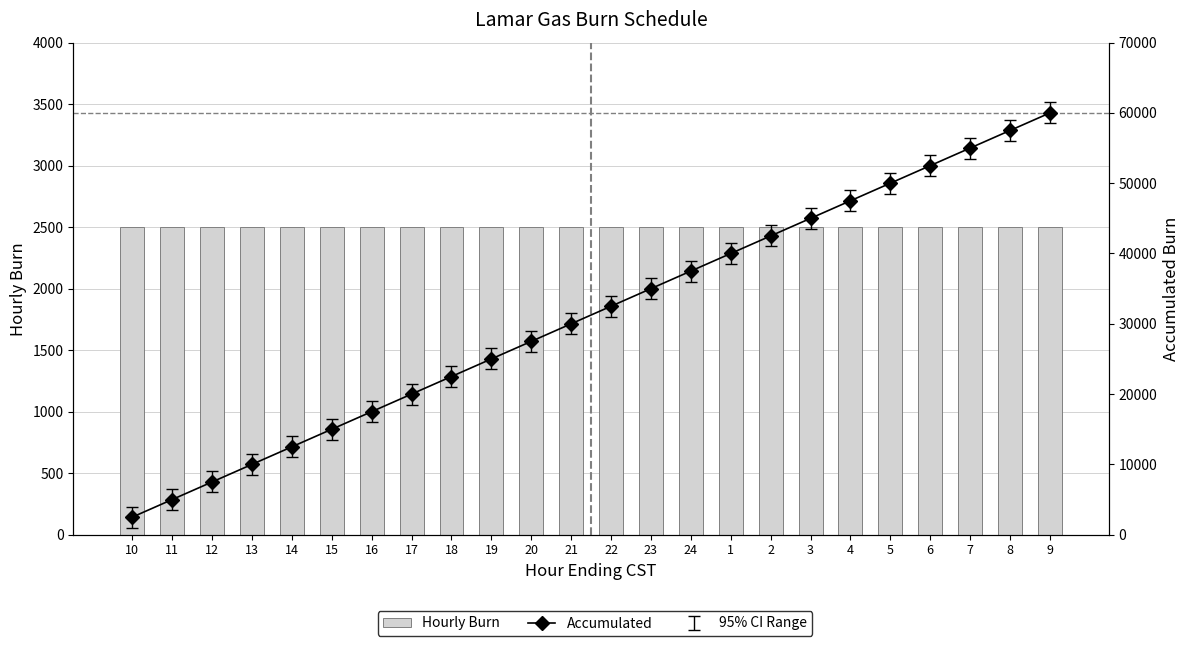

What is the difference between the highest and lowest values at 11?

2500